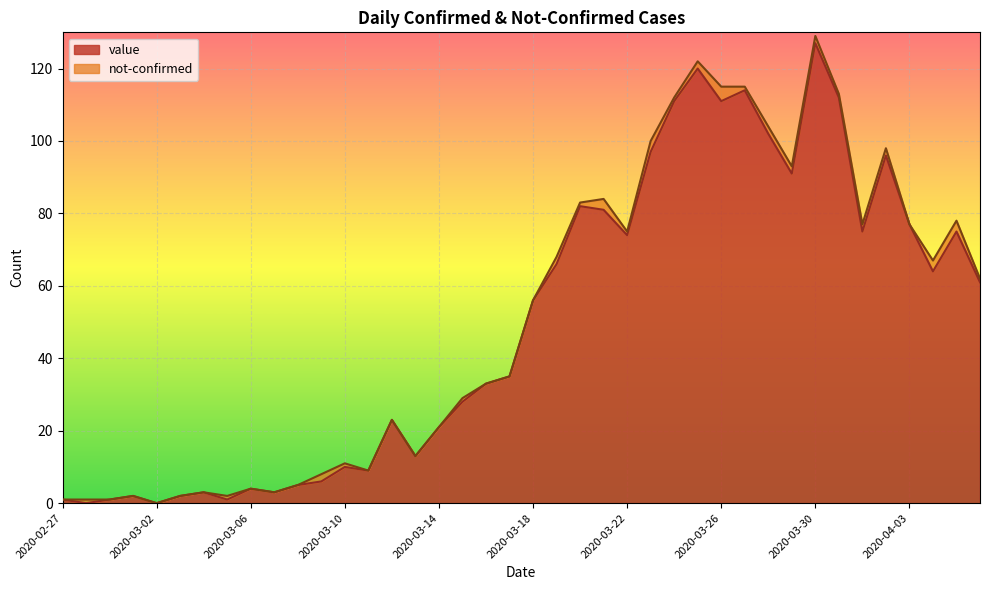

What is the change in value from 2020-03-03 to 2020-03-25?

+118